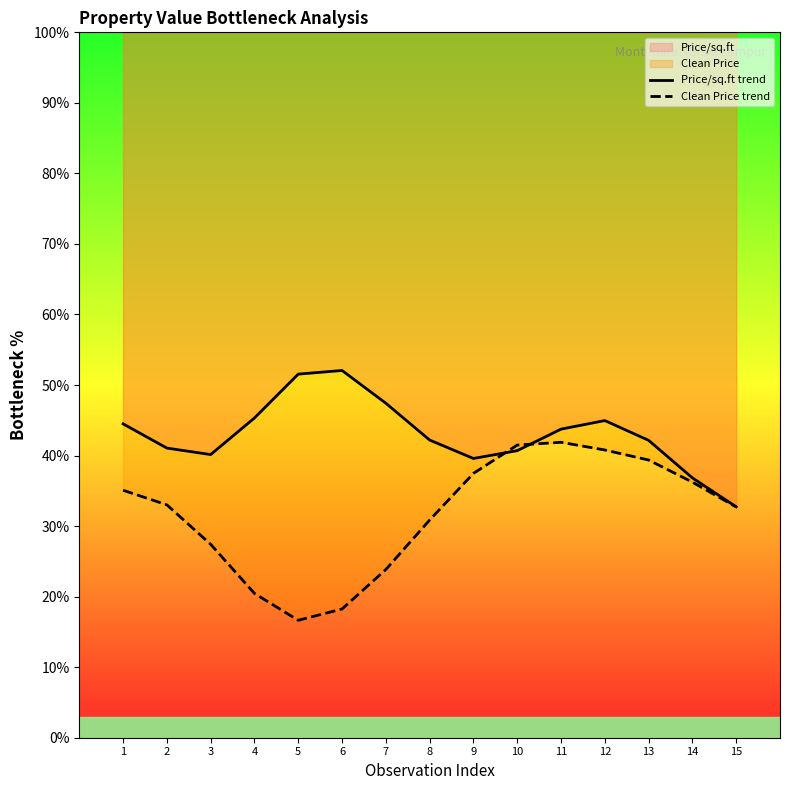

What is the difference between the Clean Price trend values at 8 and 7?

7.0